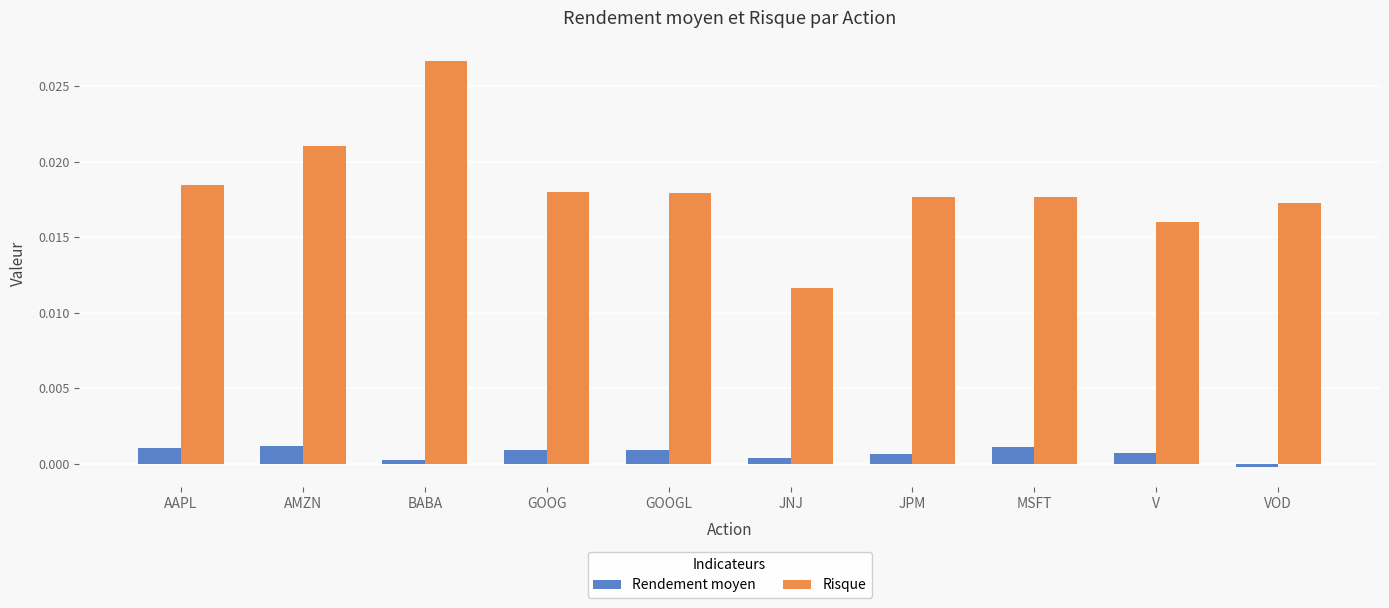

Is the value of Risque at AAPL greater than the value of Rendement moyen at JPM?

Yes